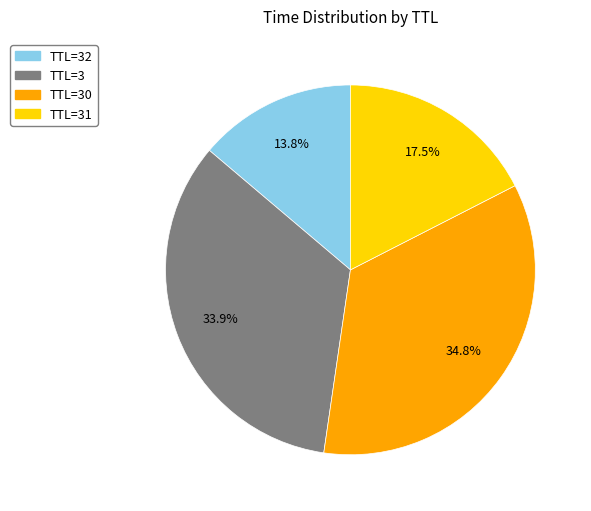

Does any single category account for the majority?

No